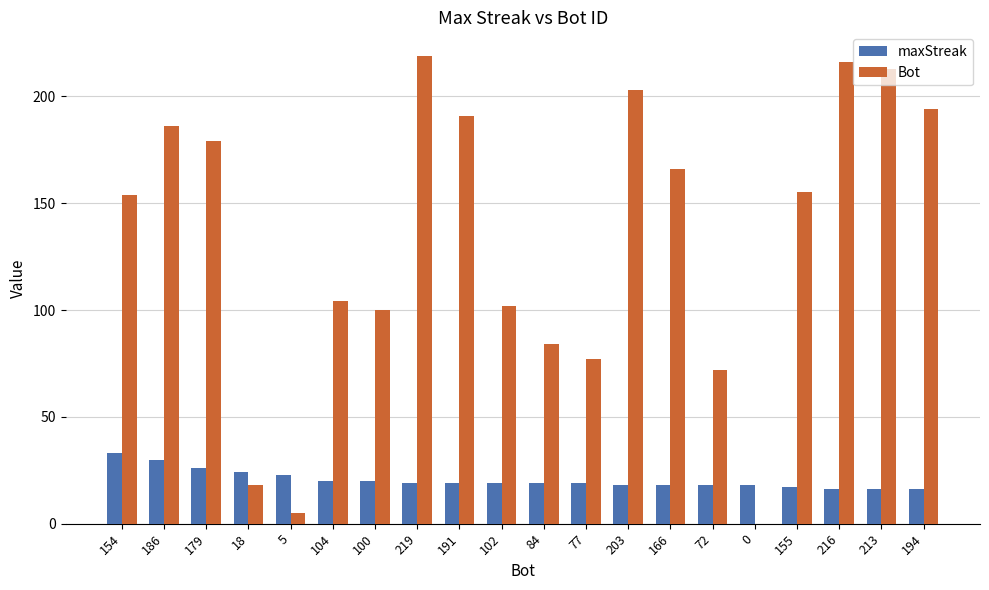

Reading left to right, list all the values displayed in this chart.

maxStreak: 33	30	26	24	23	20	20	19	19	19	19	19	18	18	18	18	17	16	16	16
Bot: 154	186	179	18	5	104	100	219	191	102	84	77	203	166	72	0	155	216	213	194